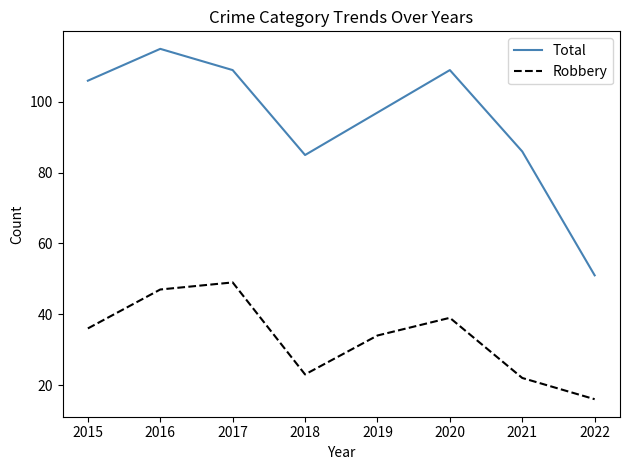

Reading left to right, list all the values displayed in this chart.

Total: 106	115	109	85	97	109	86	51
Robbery: 36	47	49	23	34	39	22	16